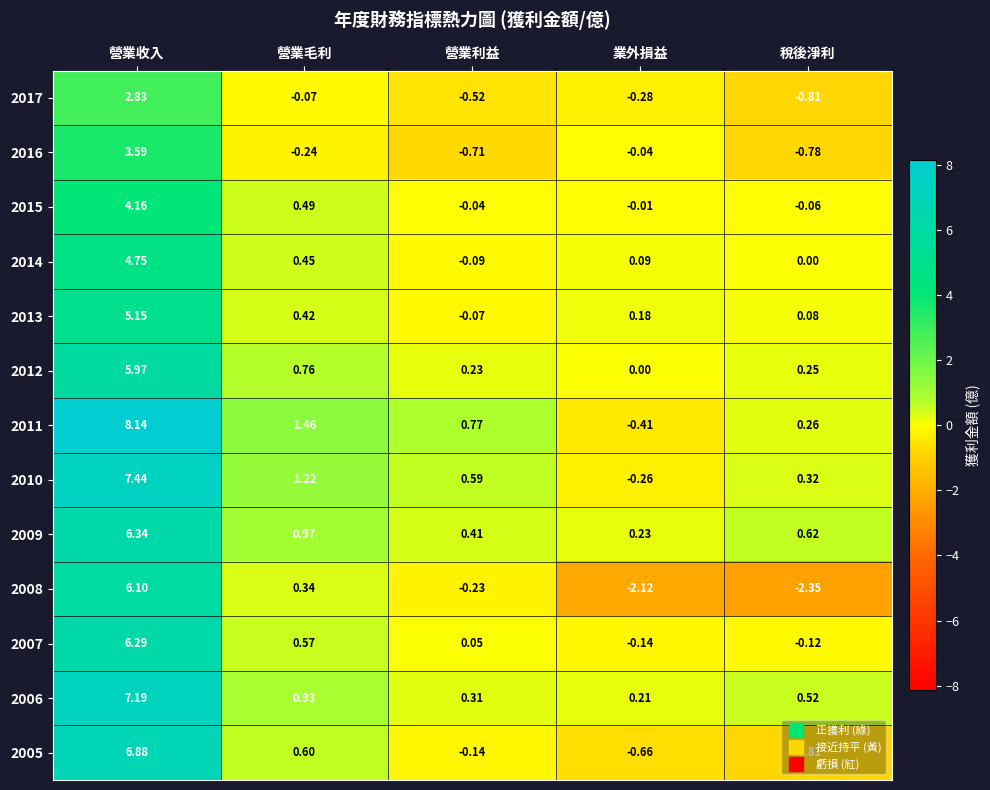

Which category has the highest value in the 2006 series?

營業收入